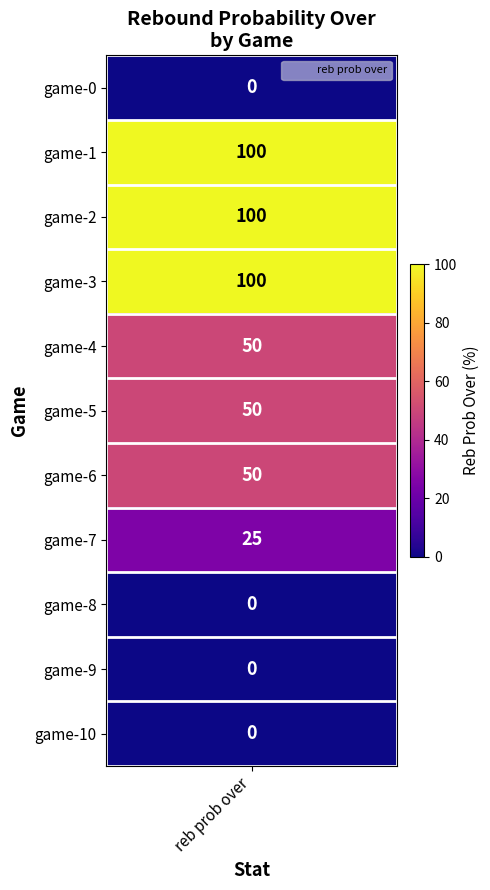

Reading left to right, extract all data points from this chart.

0=0	1=100	2=100	3=100	4=50	5=50	6=50	7=25	8=0	9=0	10=0